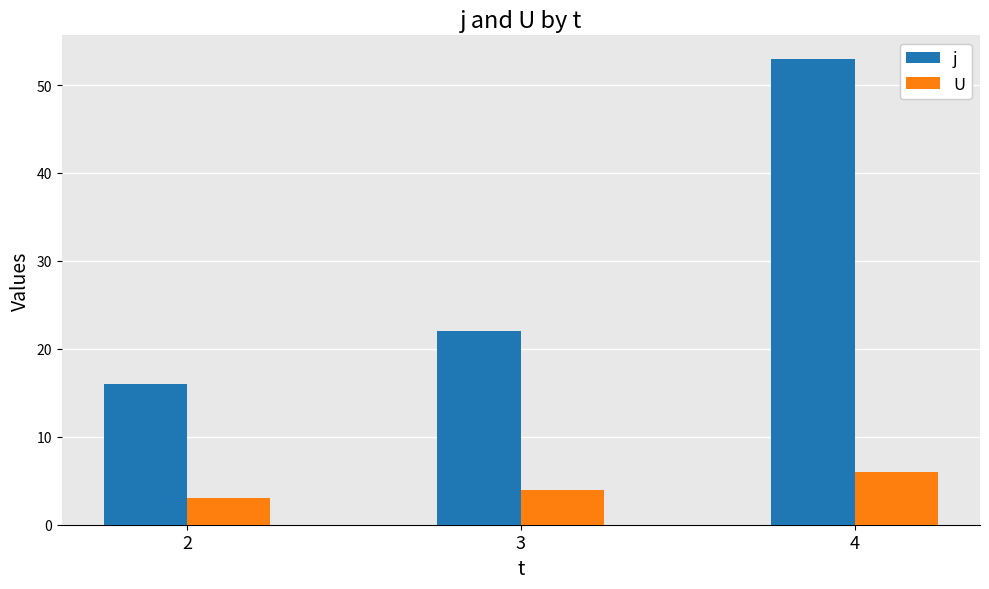

Is it true that j equals 16 at 2?

True